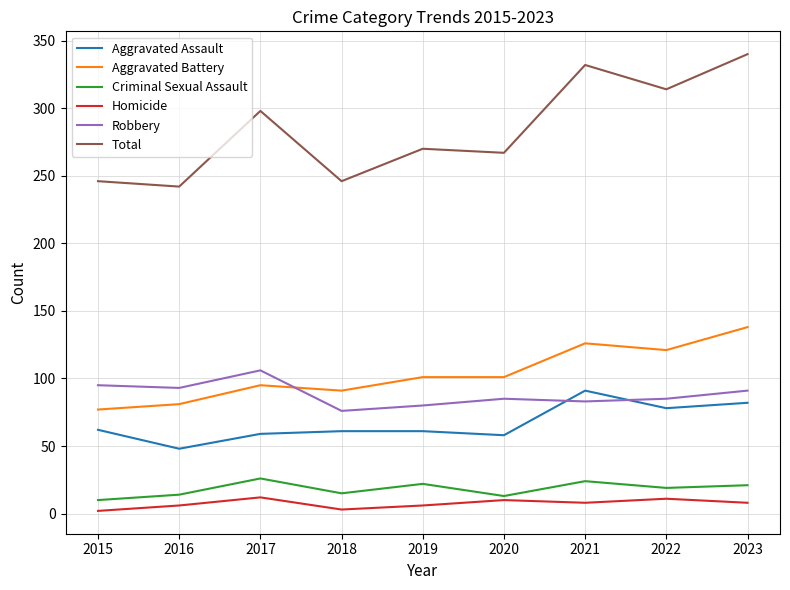

Is the value of Homicide at 2023 greater than the value of Total at 2018?

No